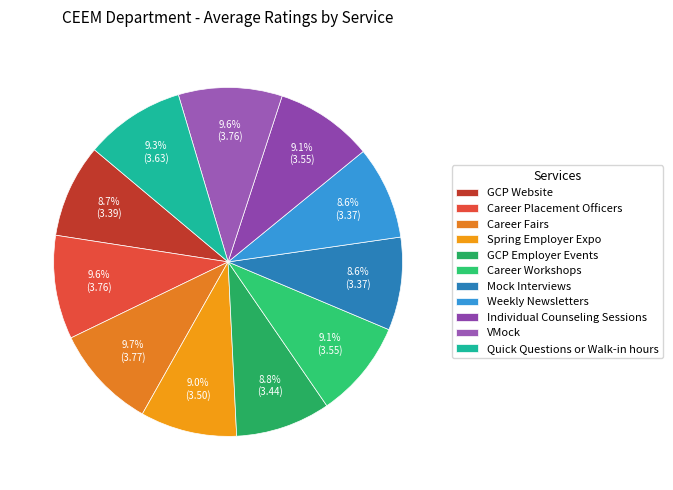

To the nearest percent, what is the combined percentage of GCP Website and GCP Employer Events?

17%